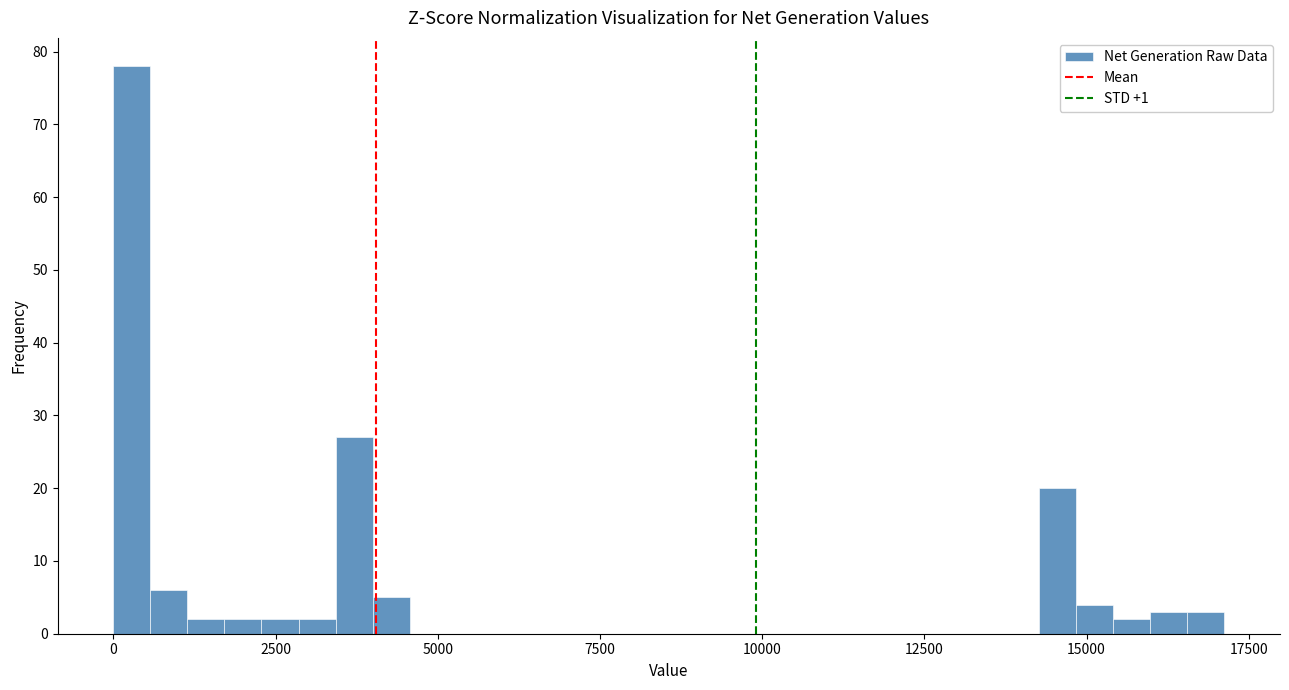

Read against the x-axis, roughly where is the centre of the tallest bar?

500